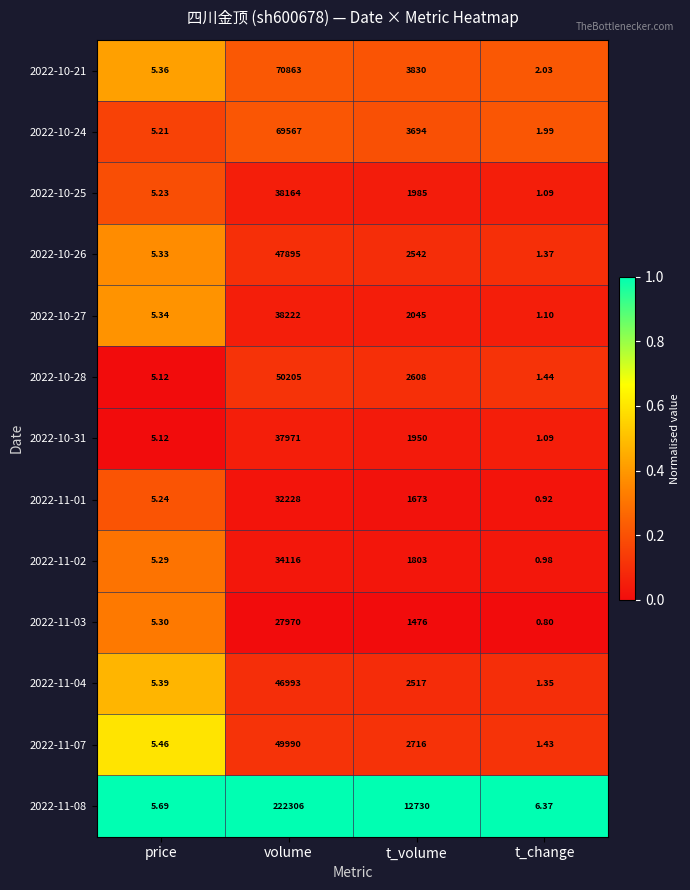

At which label does 2022-10-31 first exceed 1950?

volume